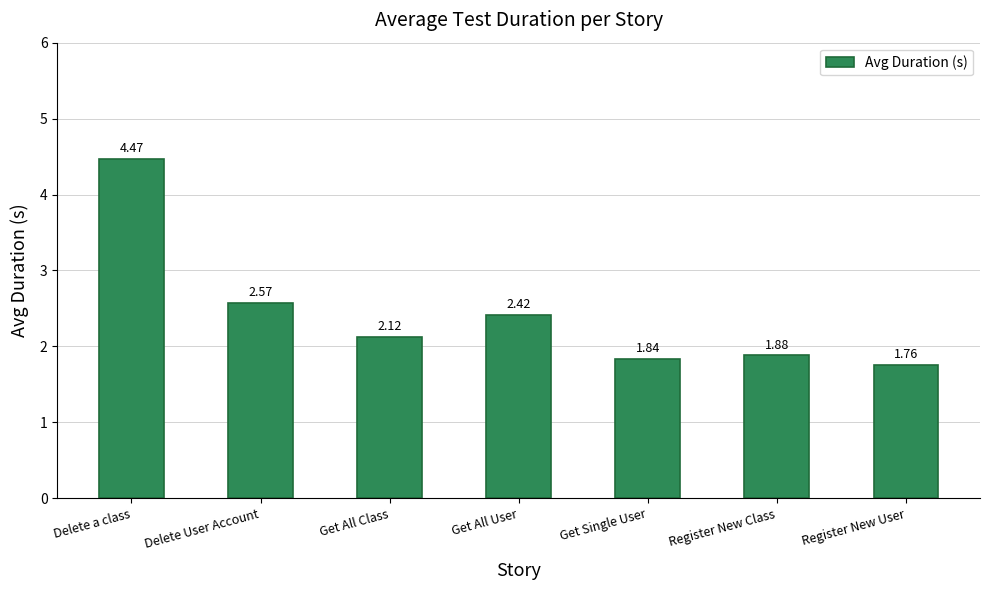

What is the sum of all values?

17.1